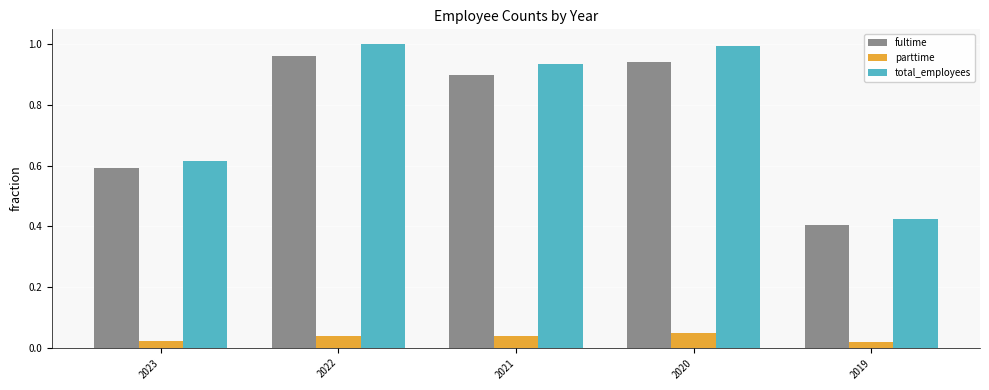

The fultime series shows 1.0 at 2022. True or false?

True